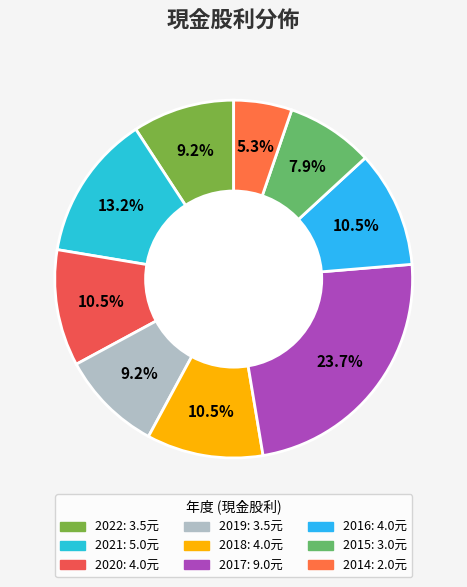

To the nearest percent, what portion does 2020 represent?

11%